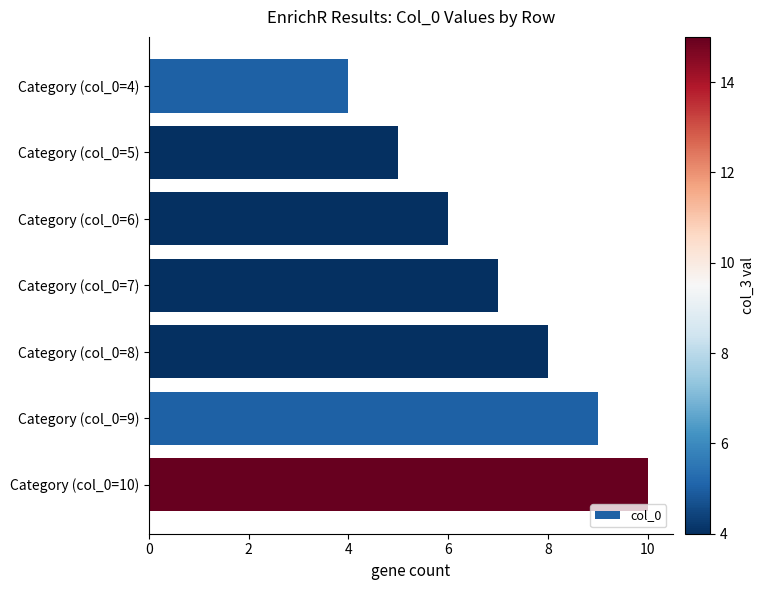

Is it true that the value at Category (col_0=10) is 2?

False